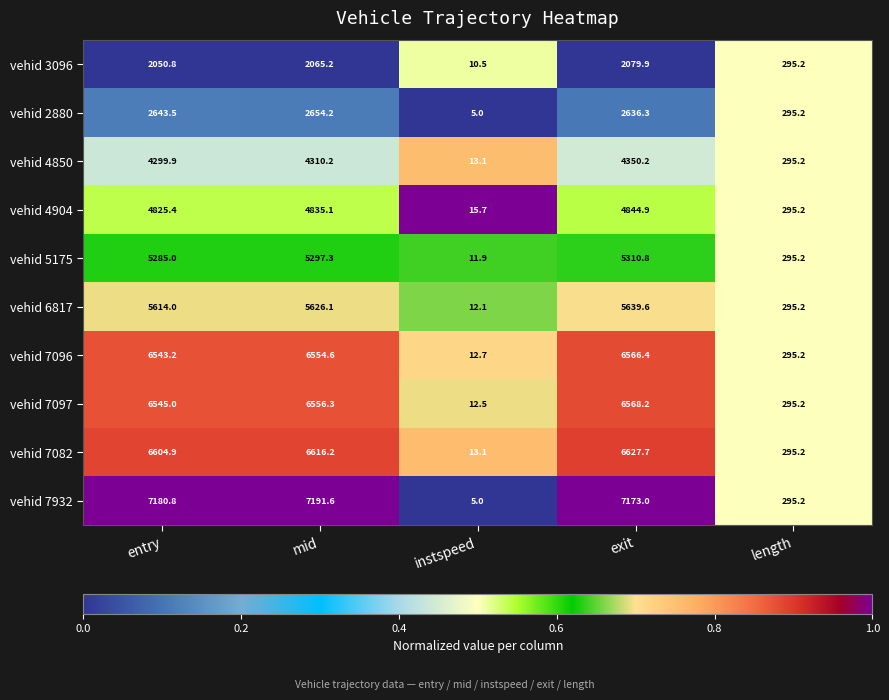

What is the sum of the vehid 2880 values at entry and instspeed?

2648.5